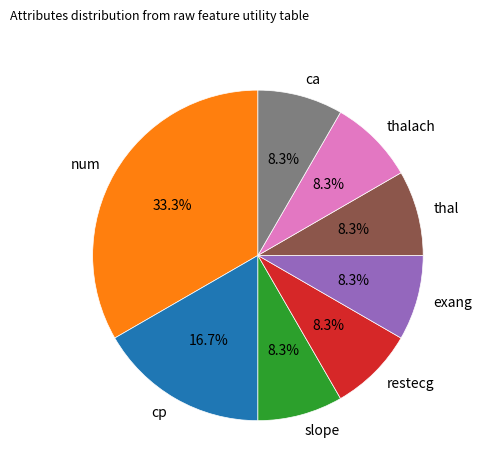

What portion of the pie excludes restecg?

91.7%